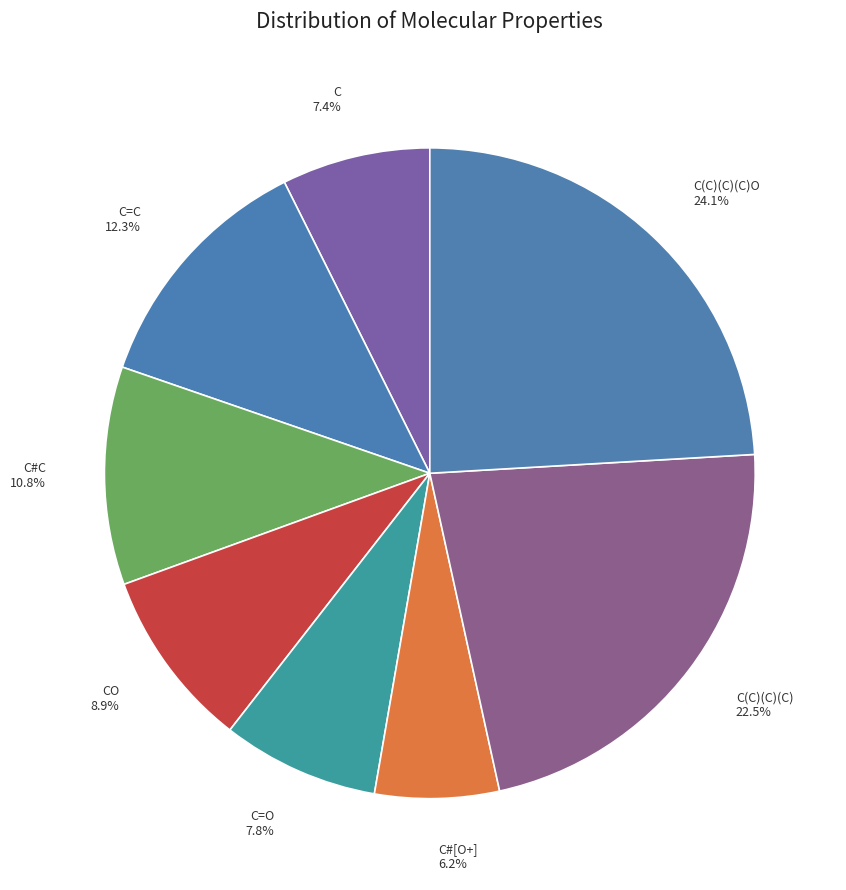

Is it true that C#[O+] is 15% of the pie?

False